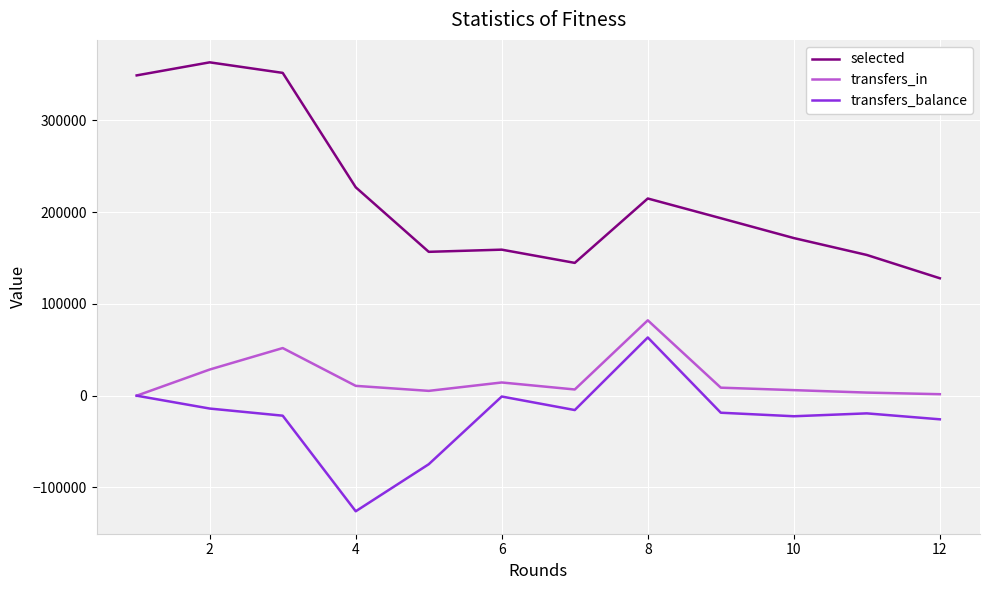

What is the highest value of the transfers_in series?

82158